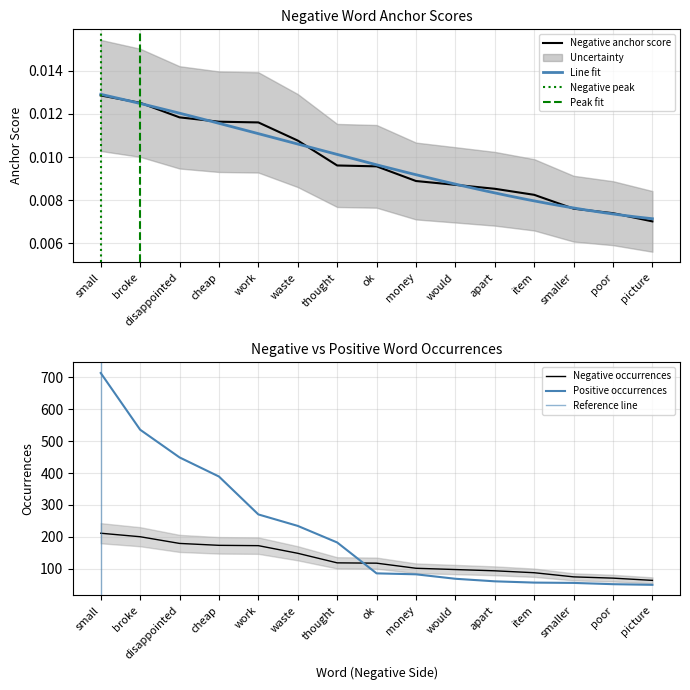

What is the difference between the second highest and second lowest values in the negative occurrences series?

130.0